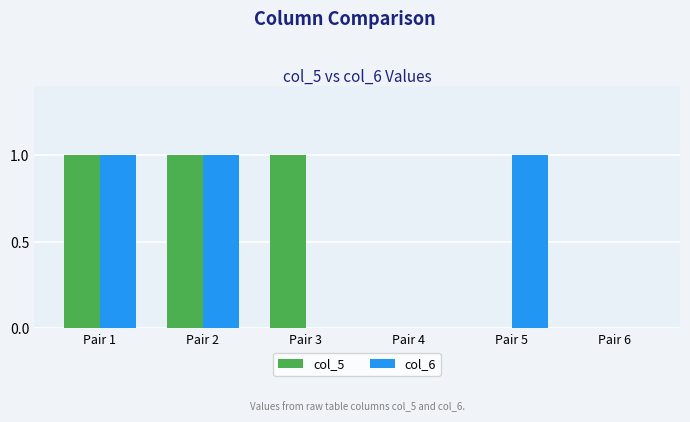

The col_6 series shows 0 at Pair 4. True or false?

True